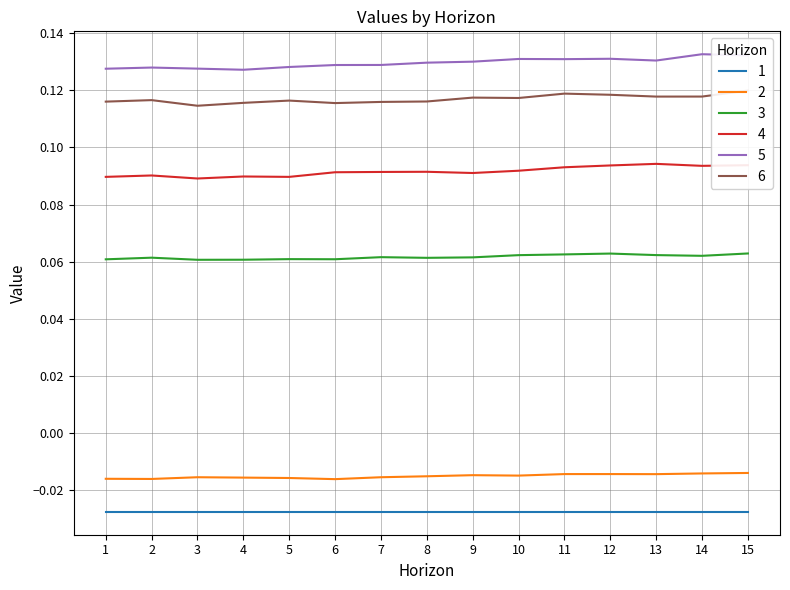

True or false: 3 and 5 cross at least once.

False